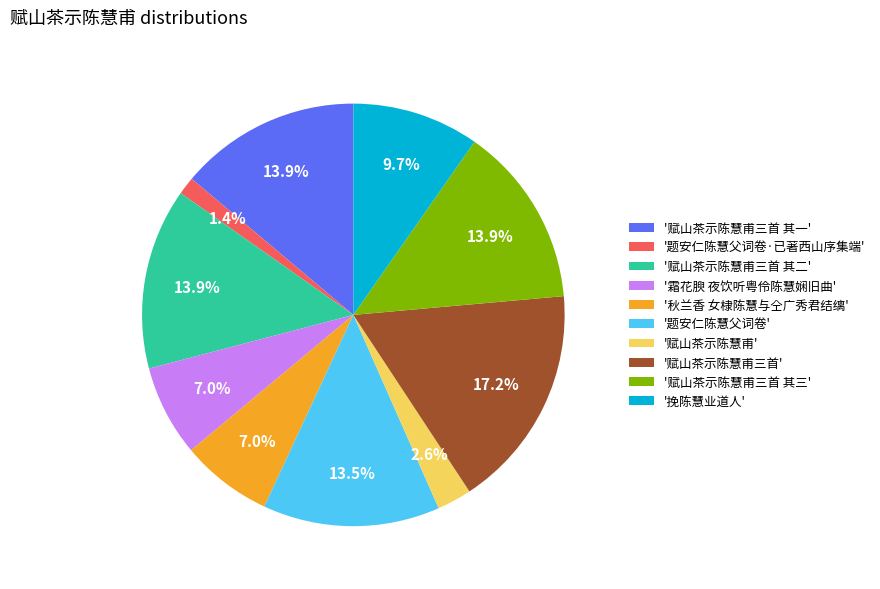

Which slice is the smallest?

'题安仁陈慧父词卷·已著西山序集端'